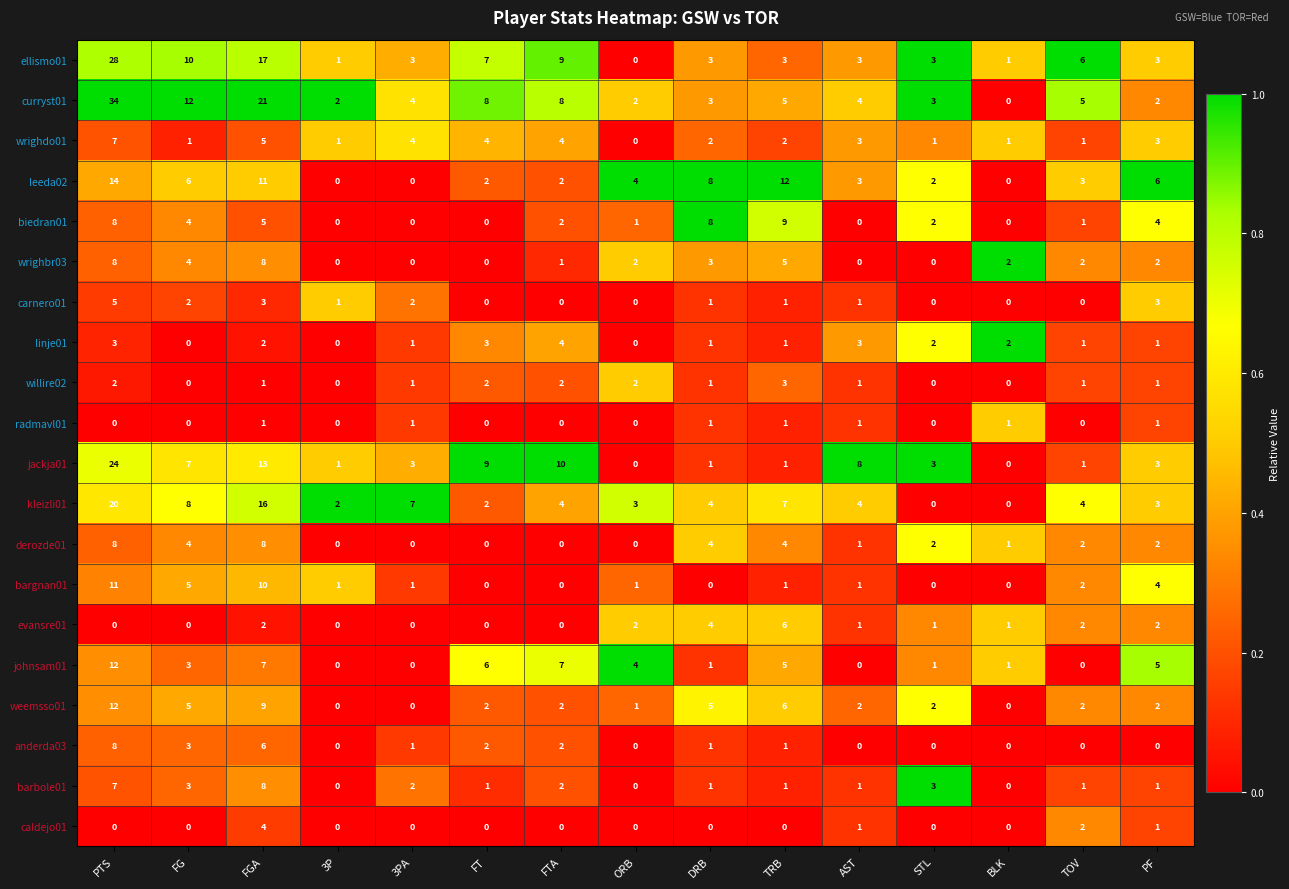

Which series has the largest total across all categories?

curryst01